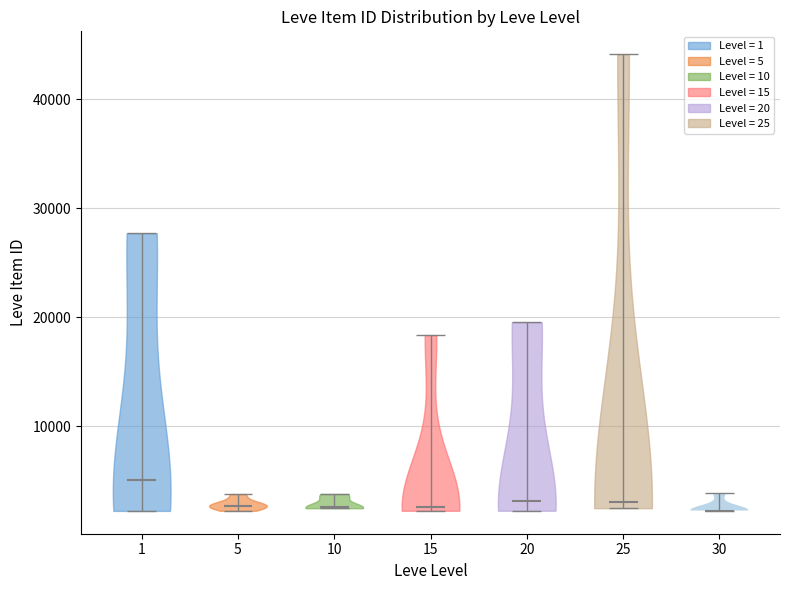

Where does the median line of the violin at x = 15 sit on the y-axis? The values are not printed on the chart, so give them approximately, as read against the axis.

3000